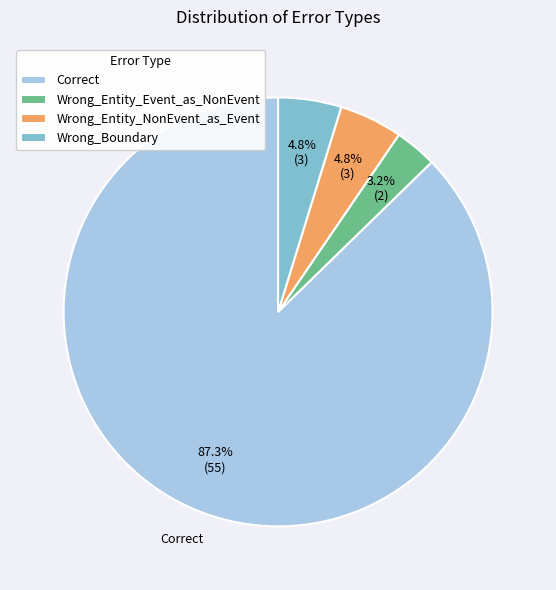

Is there a majority slice in this chart?

Yes